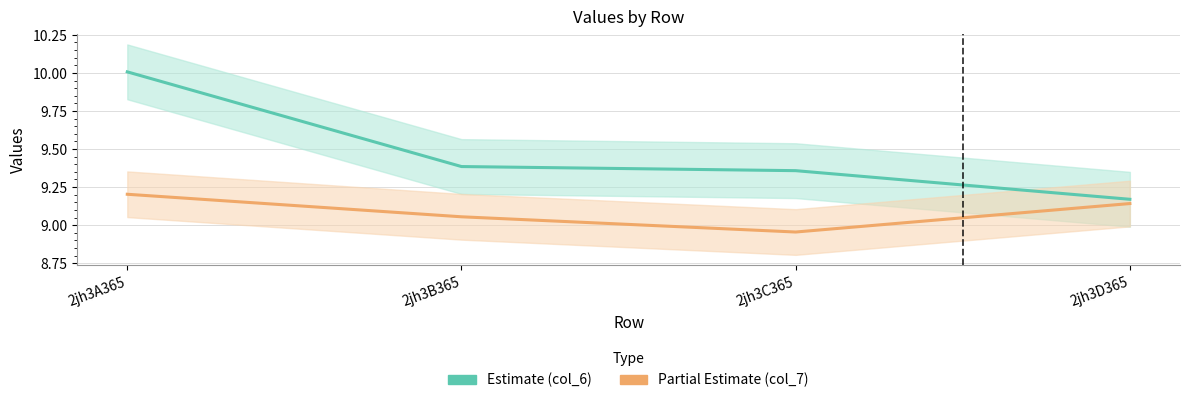

True or false: col_7 (Partial Estimate) has more than 2 points higher than both neighbors.

False